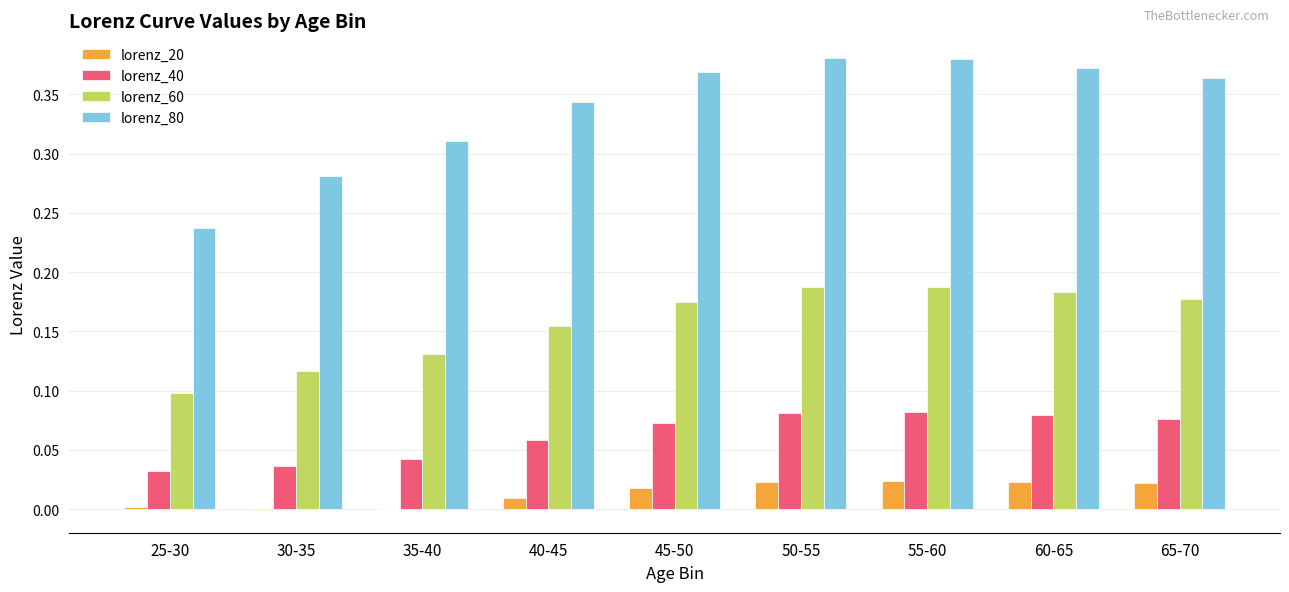

Is the value of lorenz_20 at 25-30 greater than the value of lorenz_80 at 45-50?

No